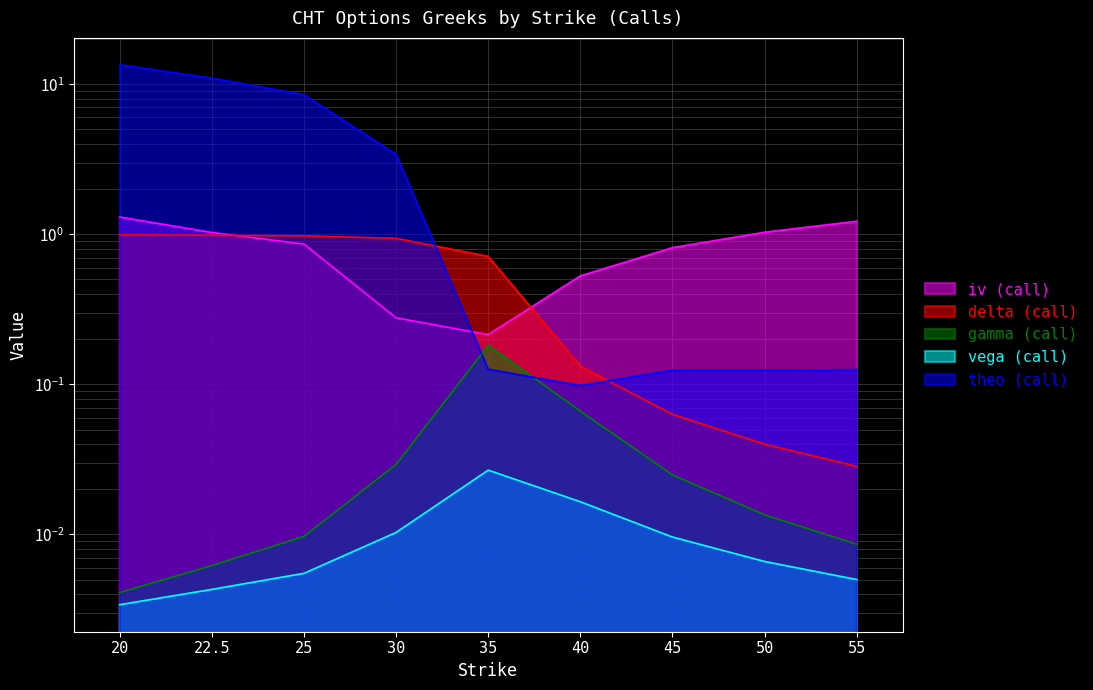

What is the label of the 2nd point from the right?

50